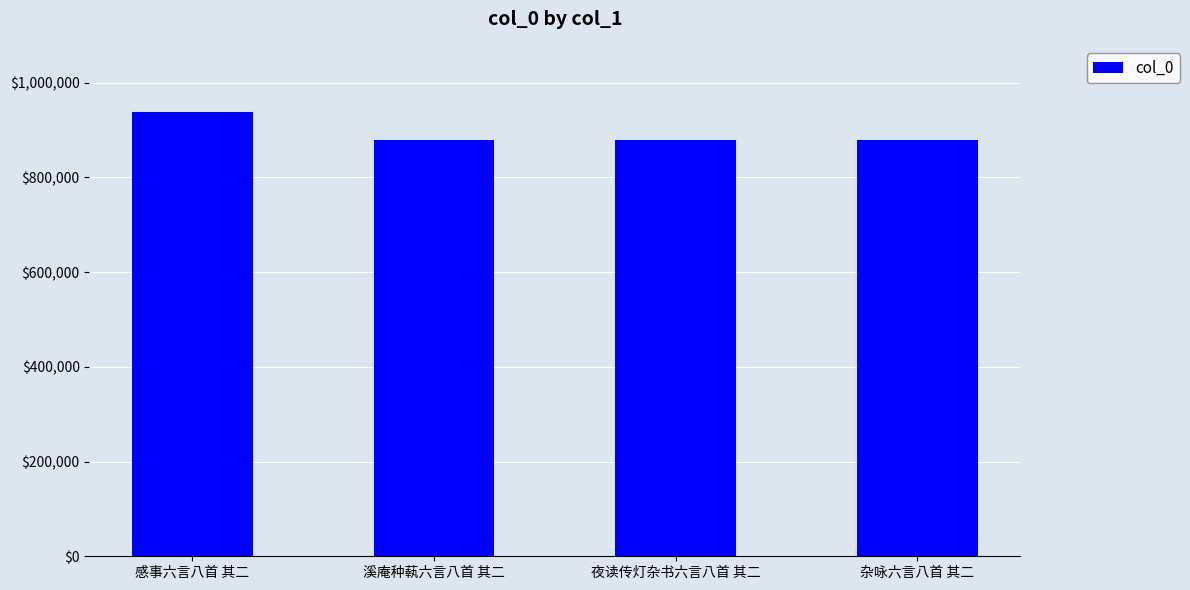

What is the label of the 3rd bar from the left?

夜读传灯杂书六言八首 其二